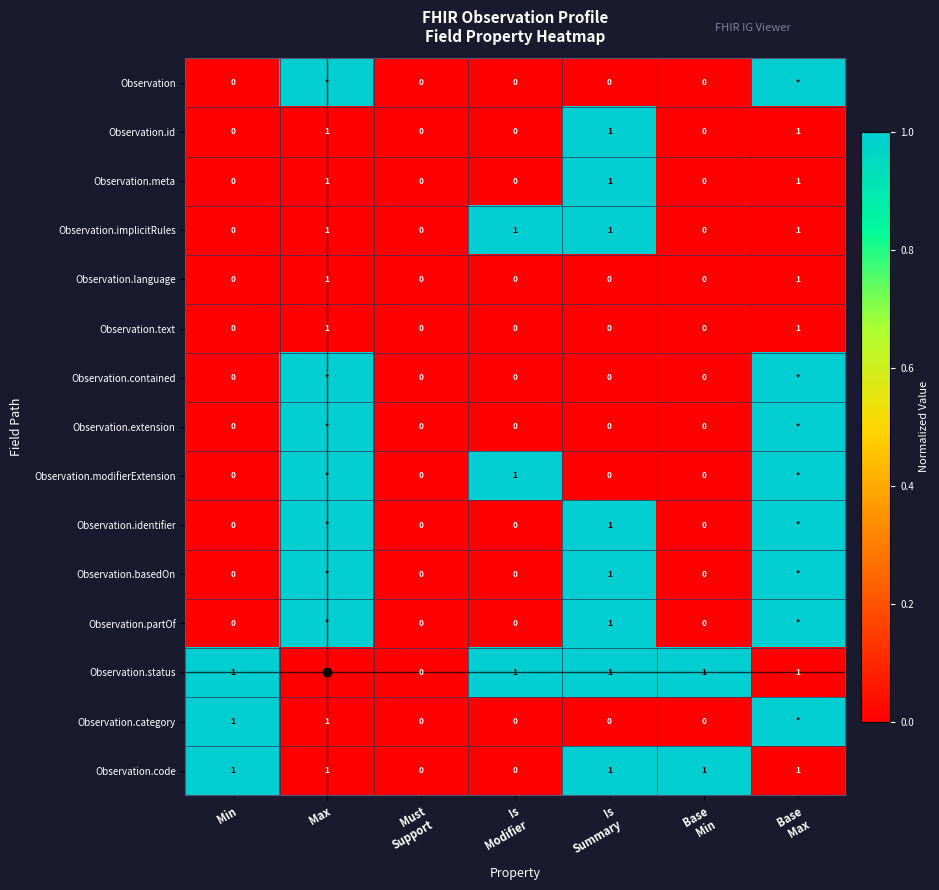

What is the total value across all series at Is
Modifier?

3